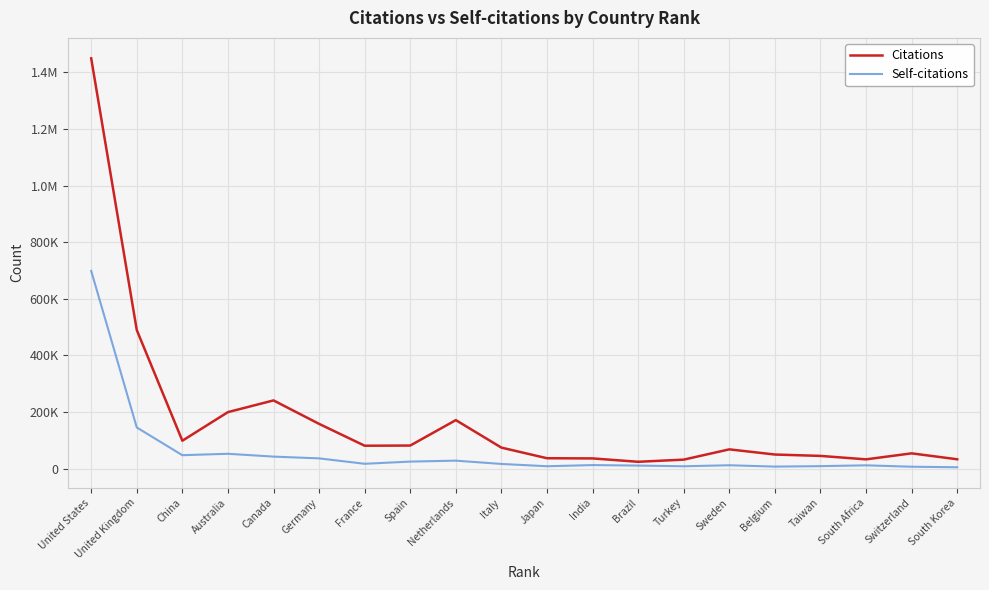

Reading left to right, transcribe all the data shown in this chart.

Citations: United States=1449663	United Kingdom=489482	China=98349	Australia=199401	Canada=240780	Germany=157880	France=80654	Spain=81290	Netherlands=171189	Italy=73943	Japan=36443	India=35776	Brazil=23882	Turkey=31501	Sweden=67805	Belgium=49554	Taiwan=44666	South Africa=32507	Switzerland=53707	South Korea=32754
Self-citations: United States=698389	United Kingdom=145160	China=47176	Australia=52182	Canada=42181	Germany=35944	France=16818	Spain=24569	Netherlands=27900	Italy=16271	Japan=8112	India=12254	Brazil=10484	Turkey=8069	Sweden=11625	Belgium=6866	Taiwan=8477	South Africa=11347	Switzerland=6419	South Korea=4561